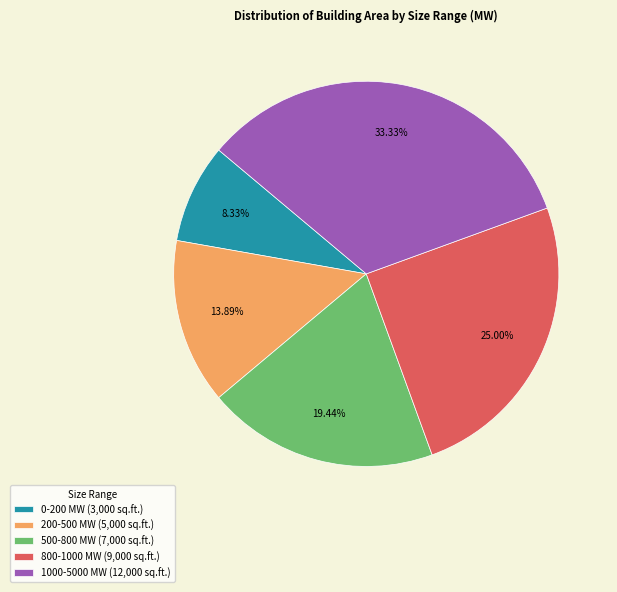

How many segments does this pie chart have?

5